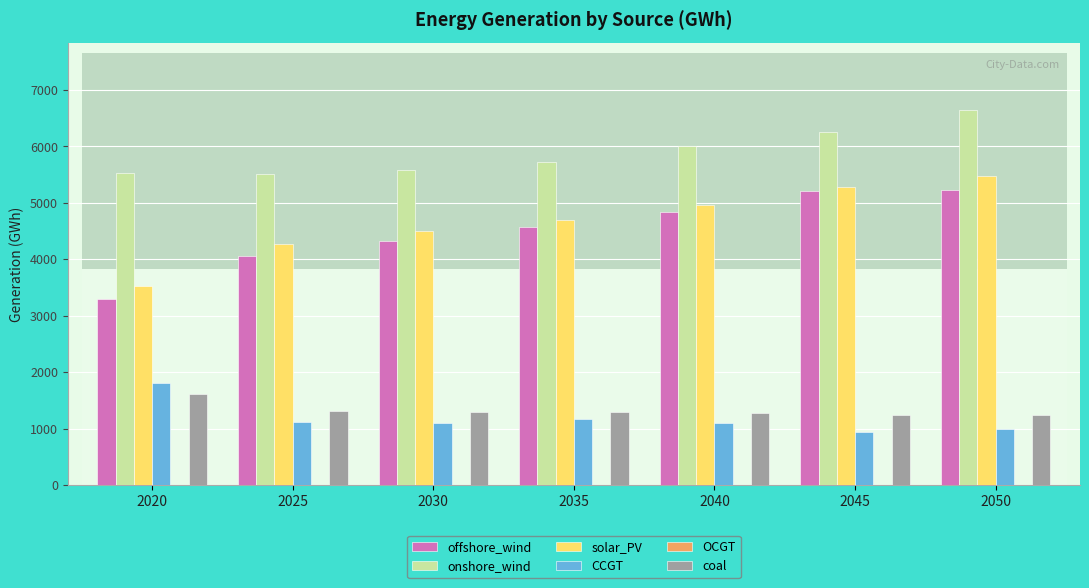

At how many categories does at least one series exceed 5456?

7